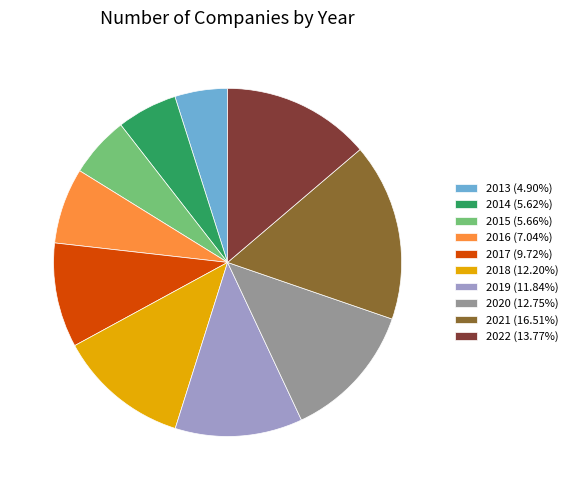

Which category has the smallest portion of the pie?

2013